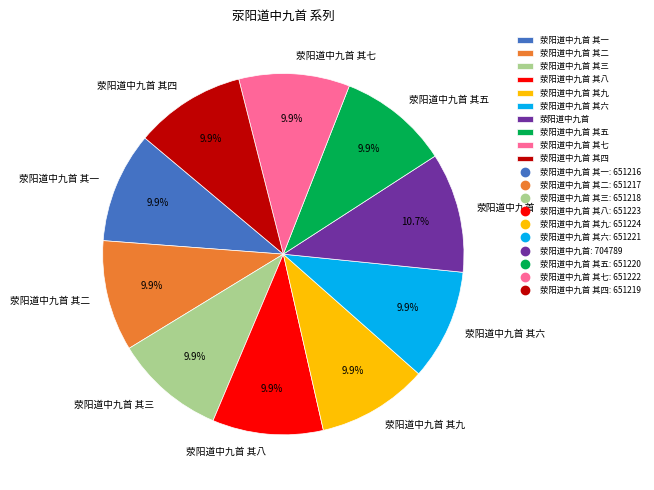

The 荥阳道中九首 slice represents 4% of the pie. True or false?

False